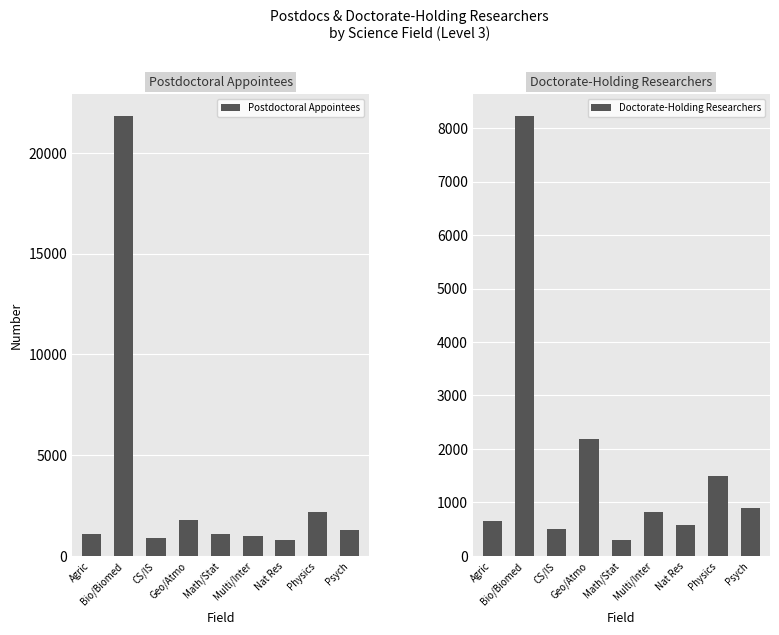

Which category has the highest value across all series?

Bio/Biomed